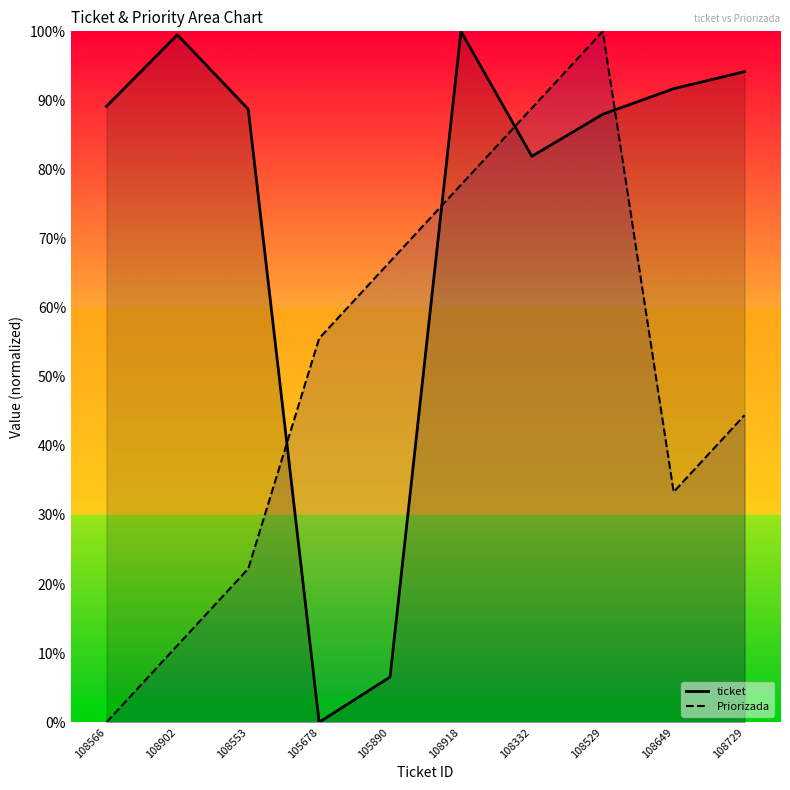

What is the average value of the ticket series?

74.0